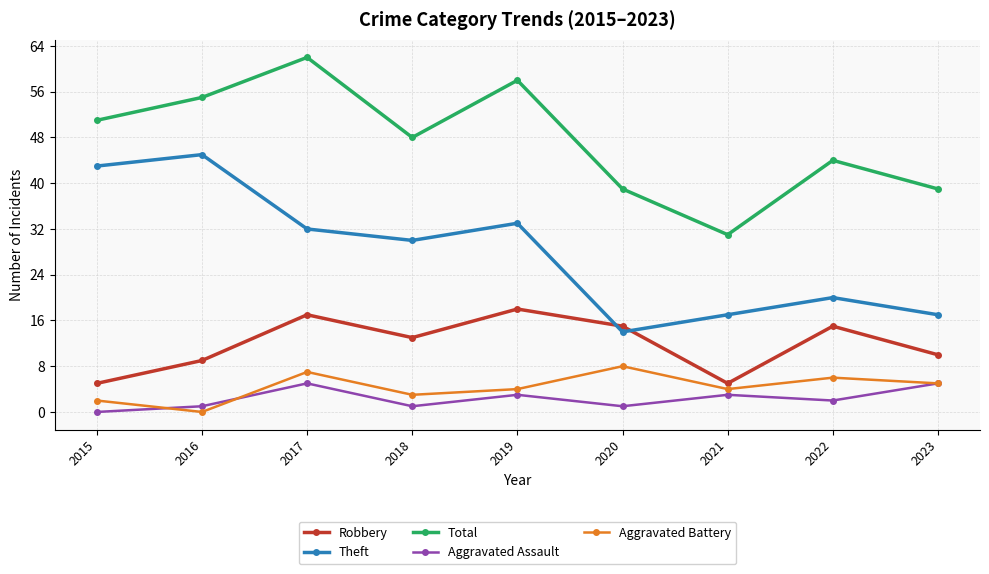

True or false: Aggravated Battery and Total intersect in this chart.

False